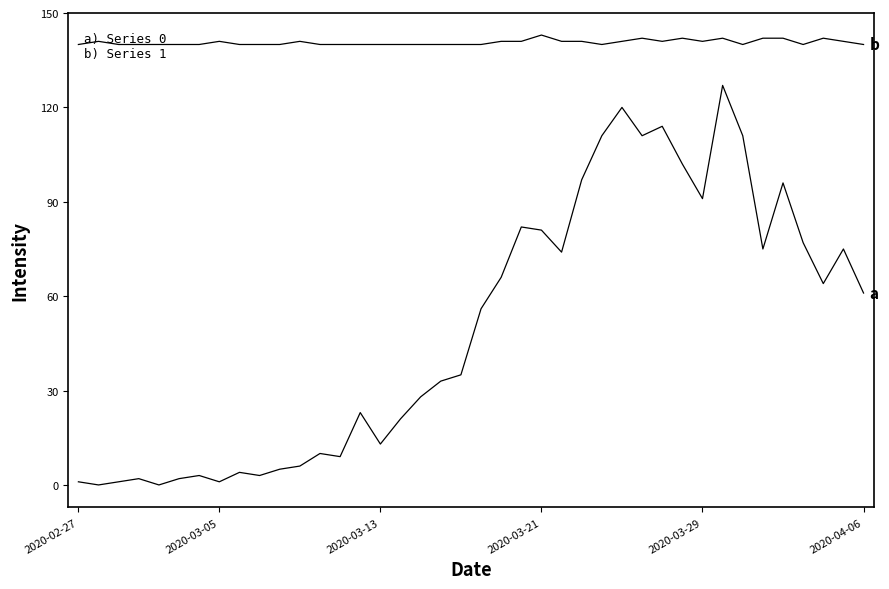

How many lines are shown in the chart?

2